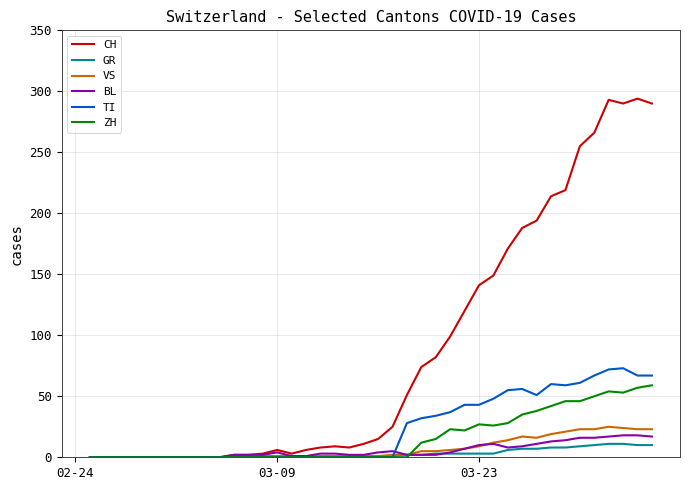

What is the greatest value displayed?

294